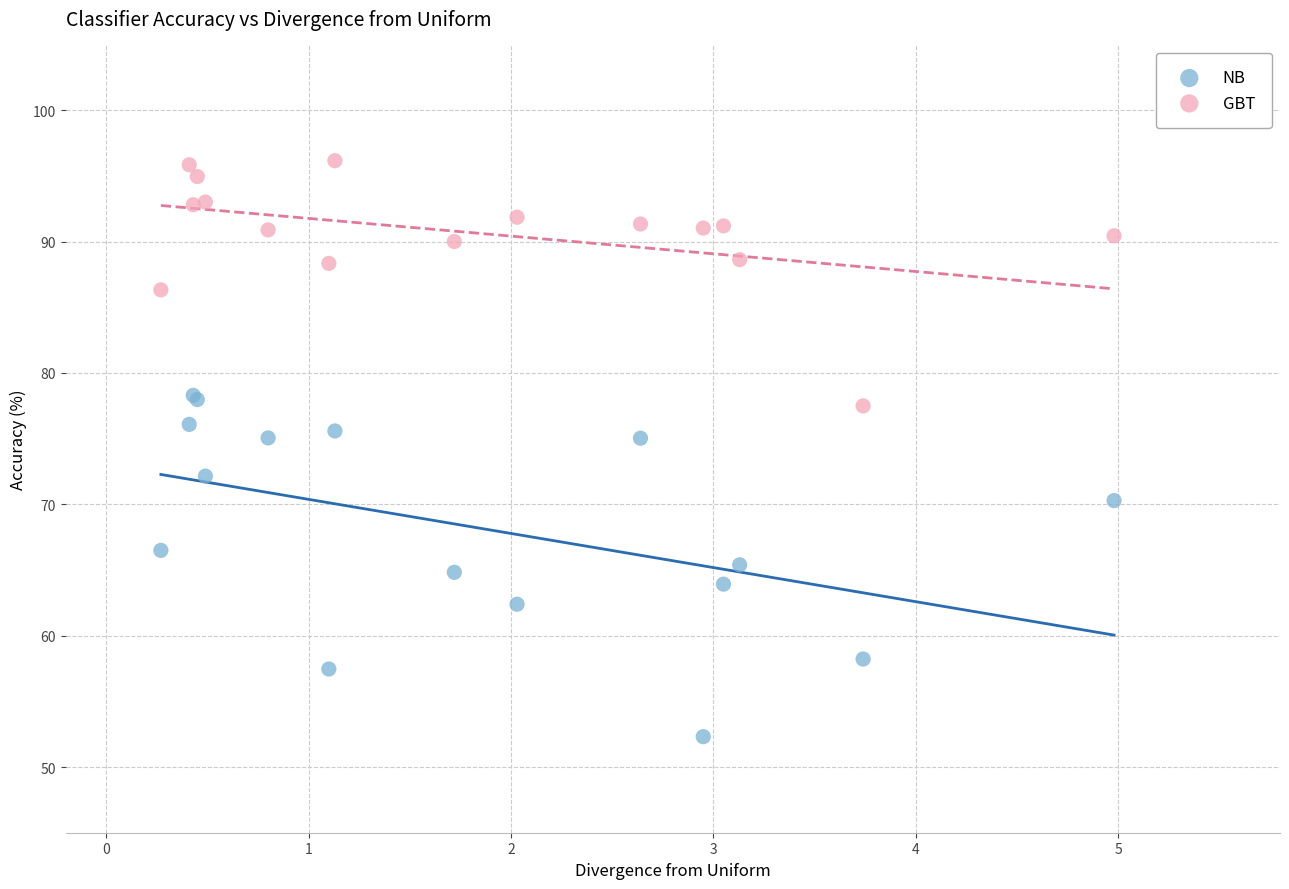

Which series has the widest spread of Y values?

NB